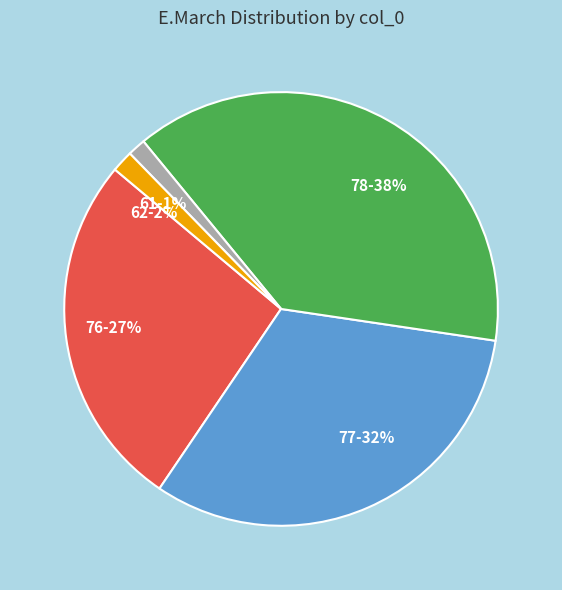

To the nearest percent, what is the combined percentage of 78 and 77?

70%